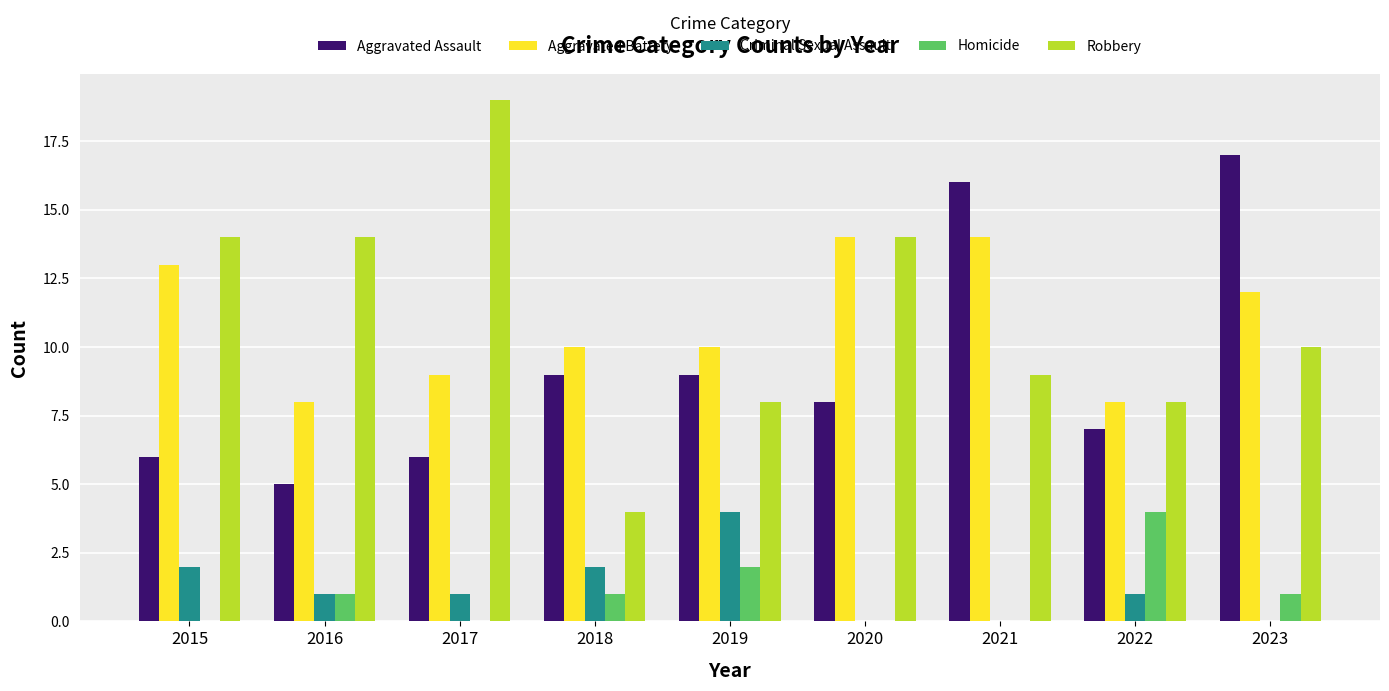

What is the sum of all Robbery values?

100